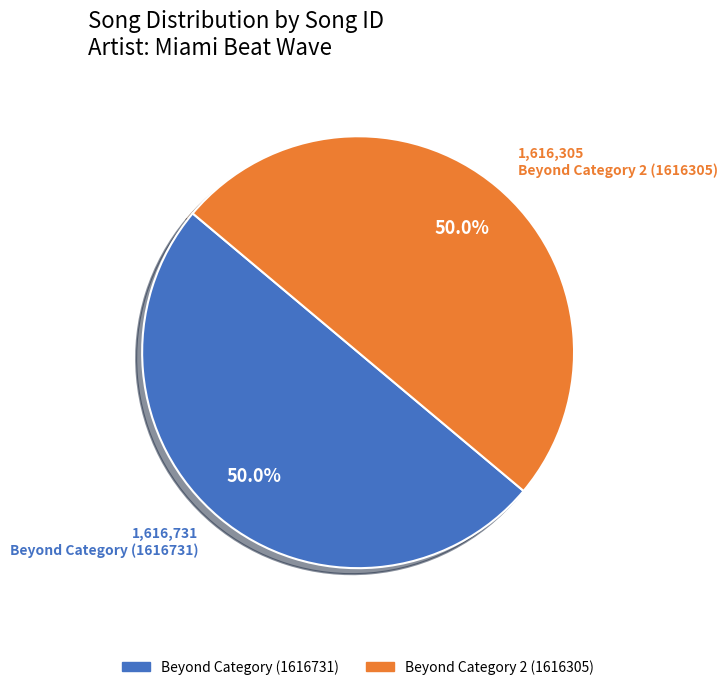

To the nearest percent, what is the average slice percentage?

50%